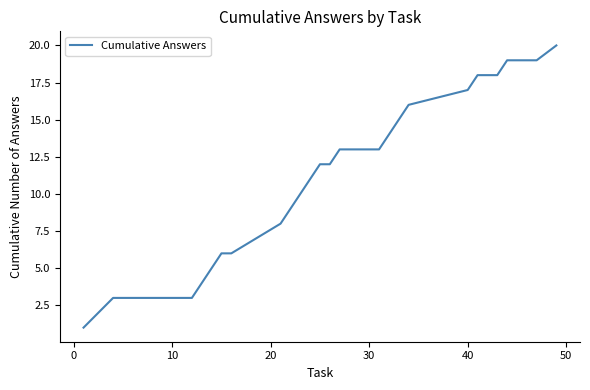

What is the greatest value displayed?

20